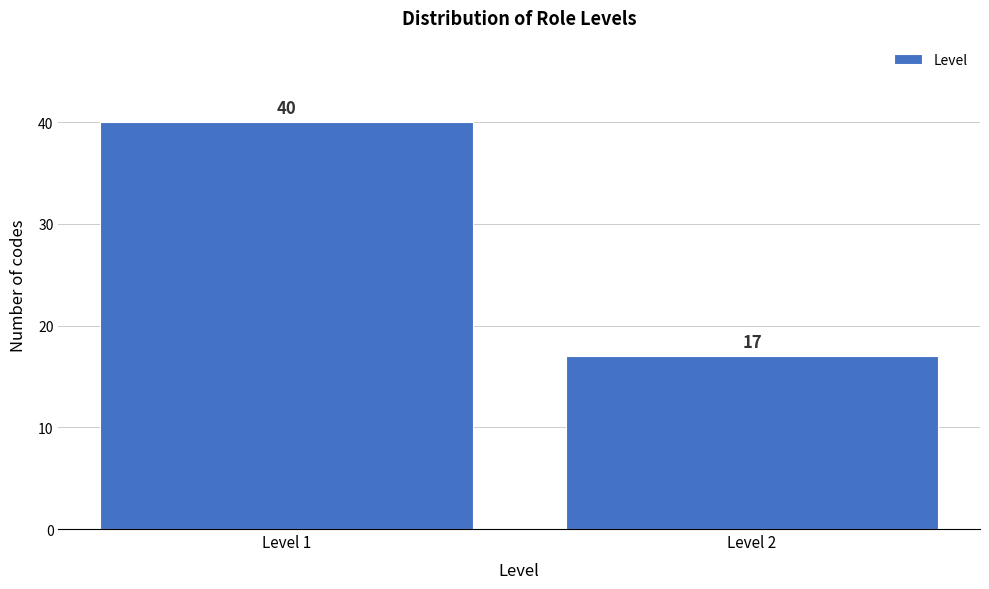

Reading left to right, what are all the values shown in this chart?

Level 1=40	Level 2=17